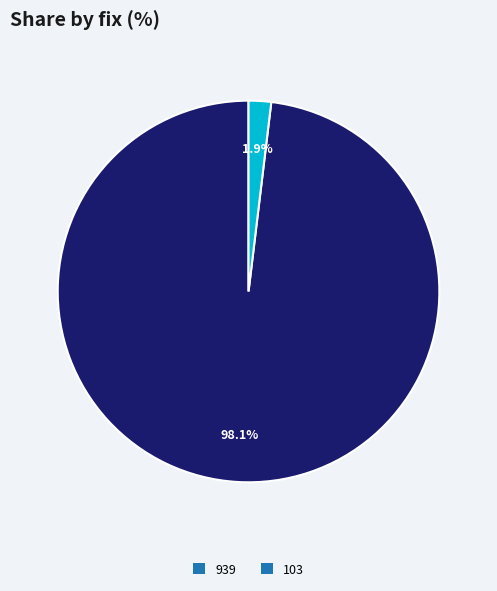

Between 103 and 939, which is larger?

939